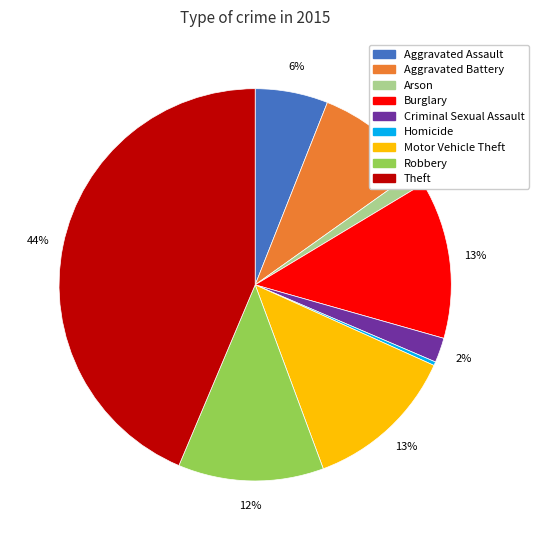

True or false: Aggravated Assault accounts for 1% of the total.

False